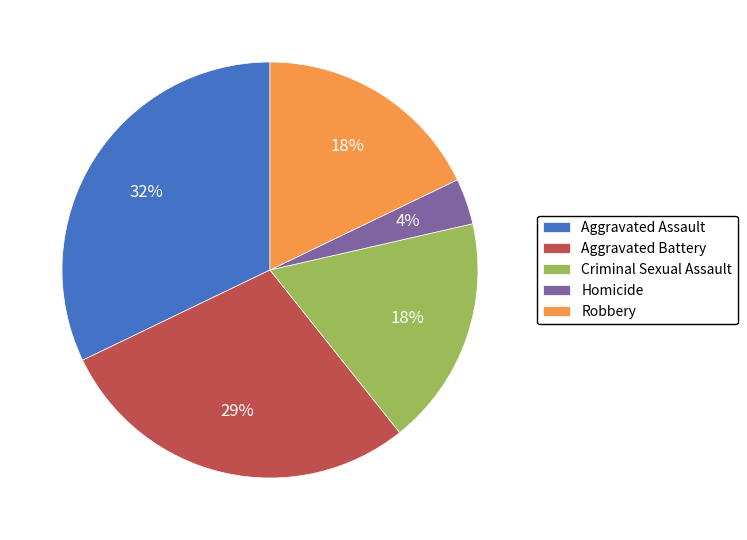

What is the ratio of the value at Criminal Sexual Assault to the value at Robbery?

1.0